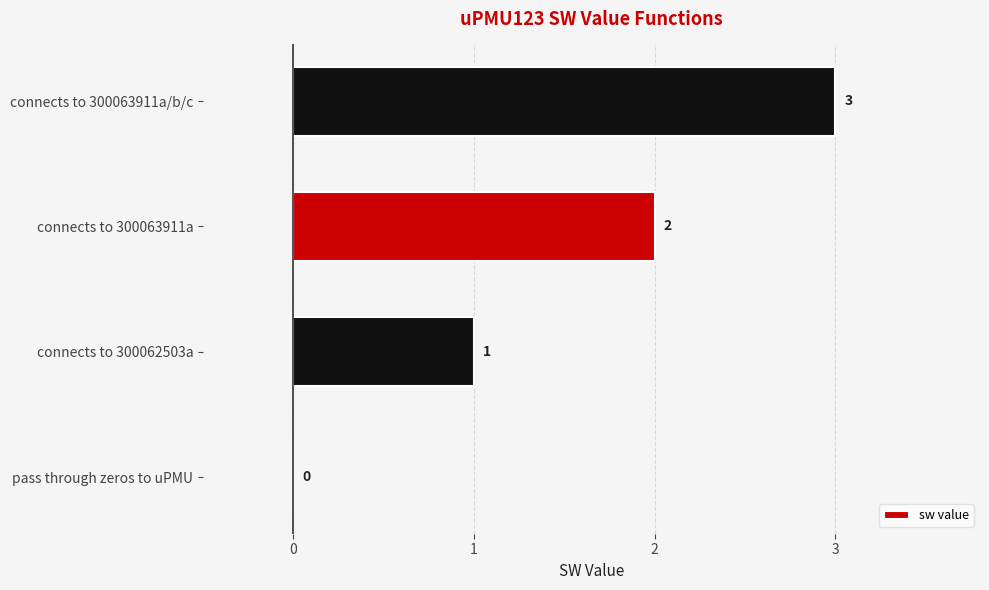

Count the values in the range 1 to 3.

3